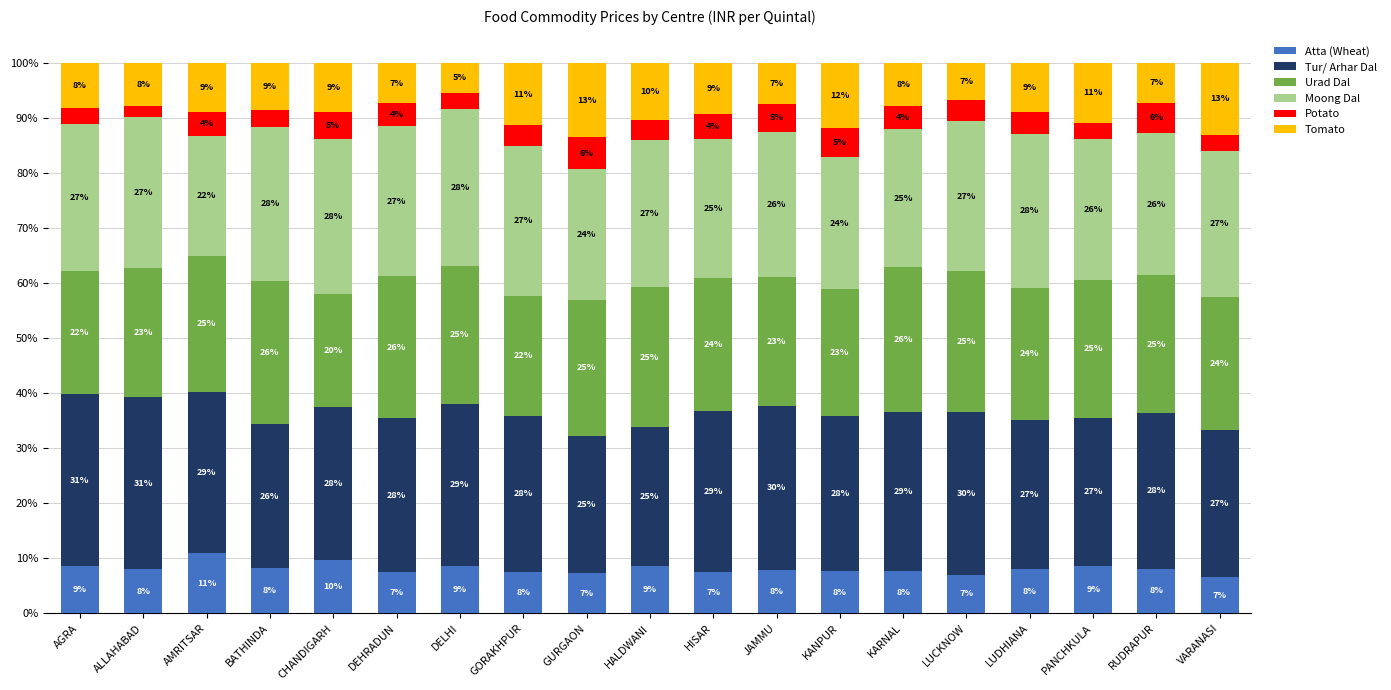

Where is Atta (Wheat) nearest to the value 8?

LUDHIANA